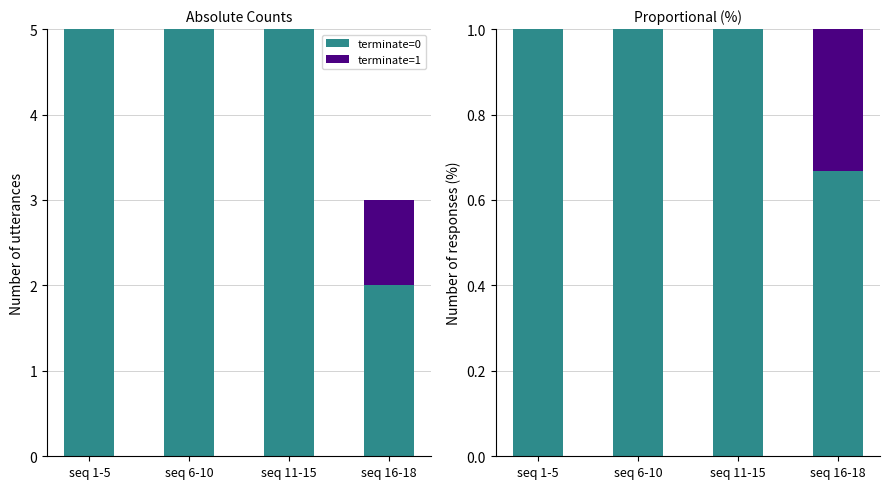

What is the difference between the maximum and minimum values in the terminate=1 series?

0.3